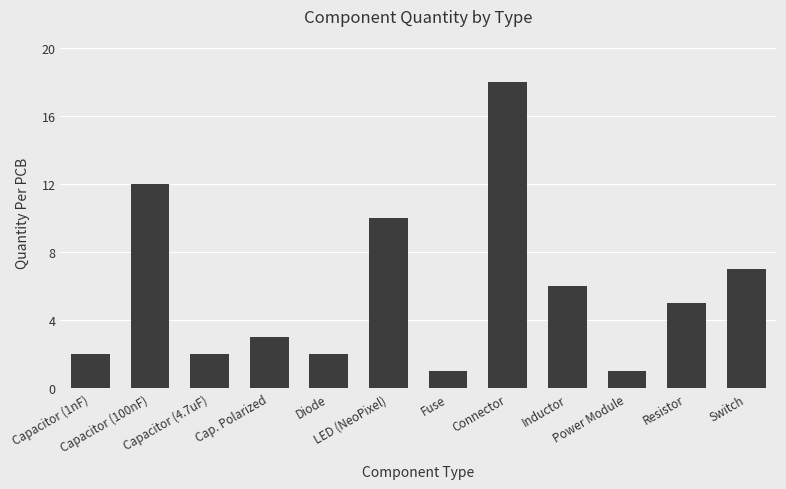

Is it true that the value at Power Module is 2?

False